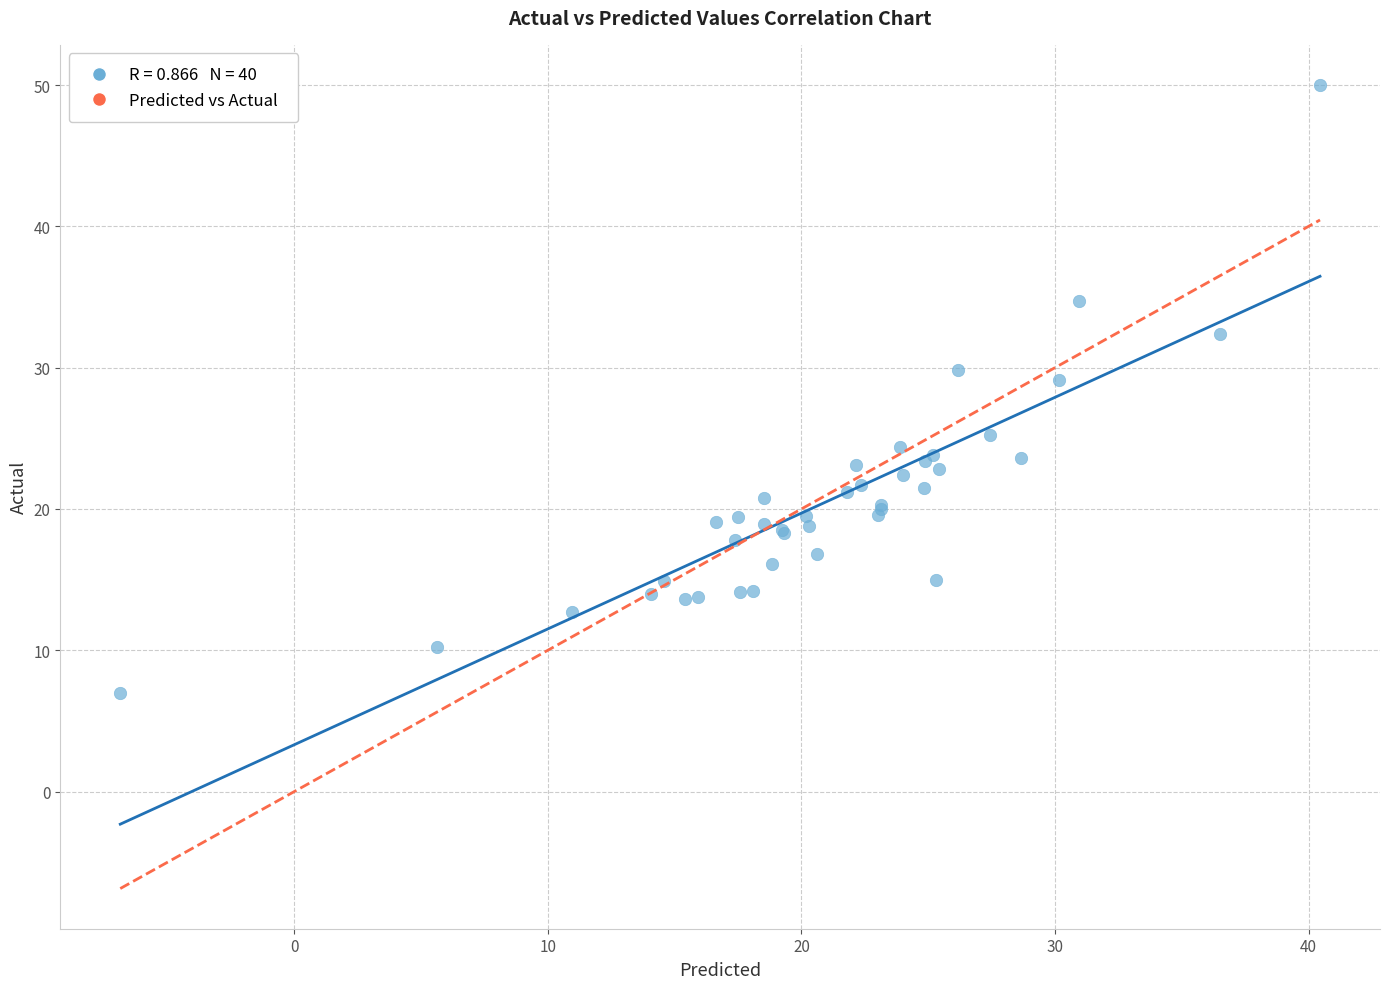

What Y value in the scatter plot is closest to 28?

29.1